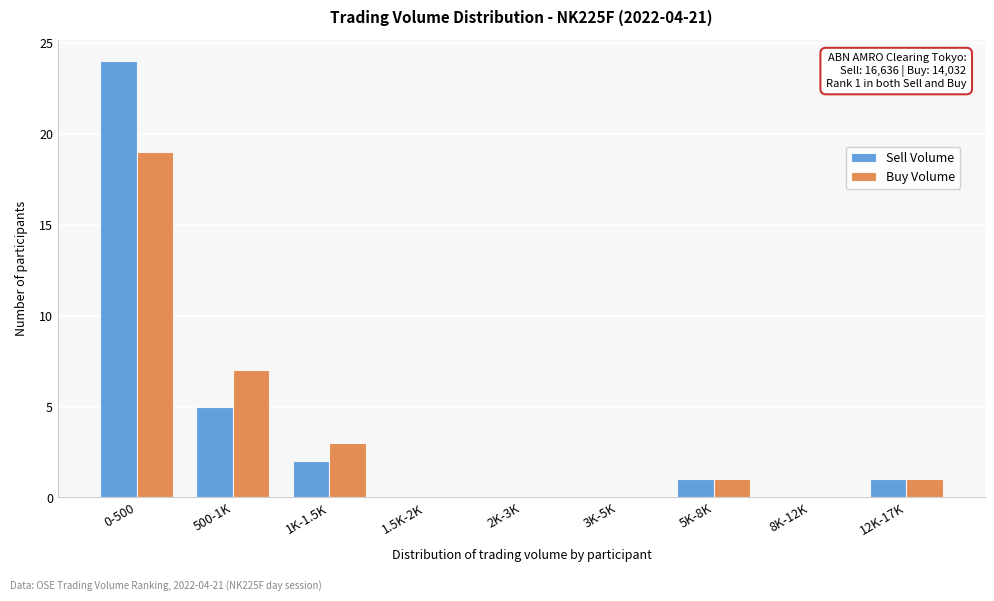

Reading left to right, extract all data points from this chart.

Sell Volume: 0-500=24	500-1K=5	1K-1.5K=2	1.5K-2K=0	2K-3K=0	3K-5K=0	5K-8K=1	8K-12K=0	12K-17K=1
Buy Volume: 0-500=19	500-1K=7	1K-1.5K=3	1.5K-2K=0	2K-3K=0	3K-5K=0	5K-8K=1	8K-12K=0	12K-17K=1